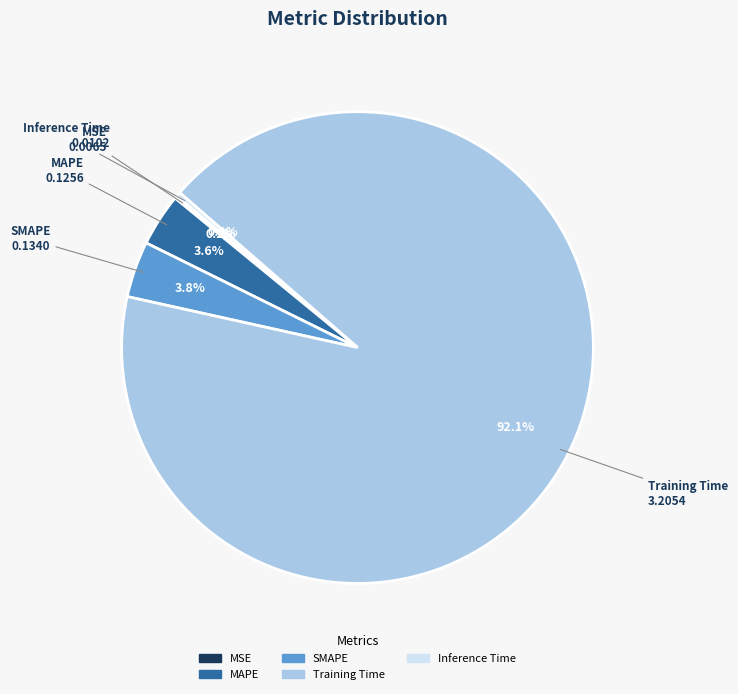

What is the largest slice in the pie chart?

Training Time